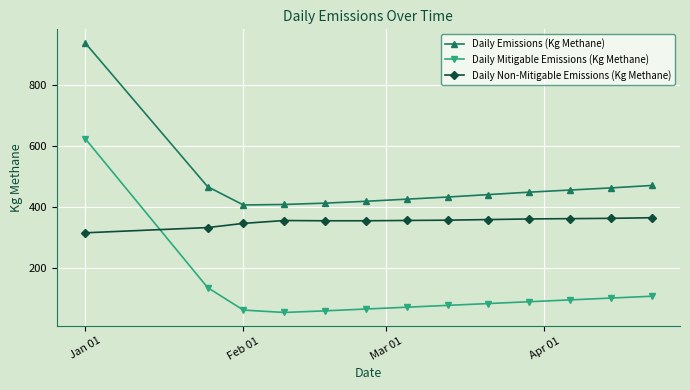

List the series in order of their overall mean, lowest first.

Daily Mitigable Emissions (Kg Methane), Daily Non-Mitigable Emissions (Kg Methane), Daily Emissions (Kg Methane)